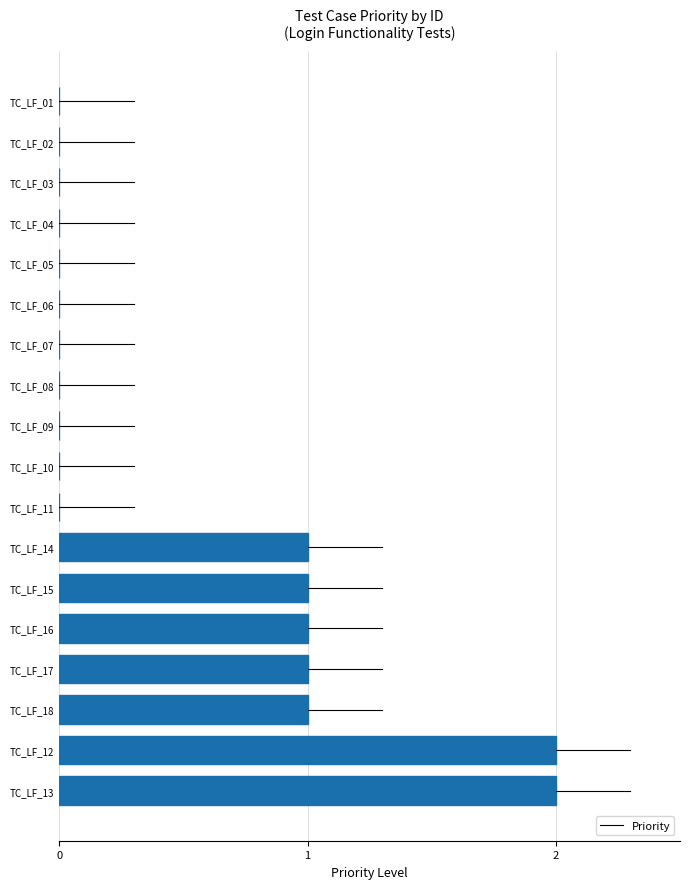

How many series are shown in this chart?

1